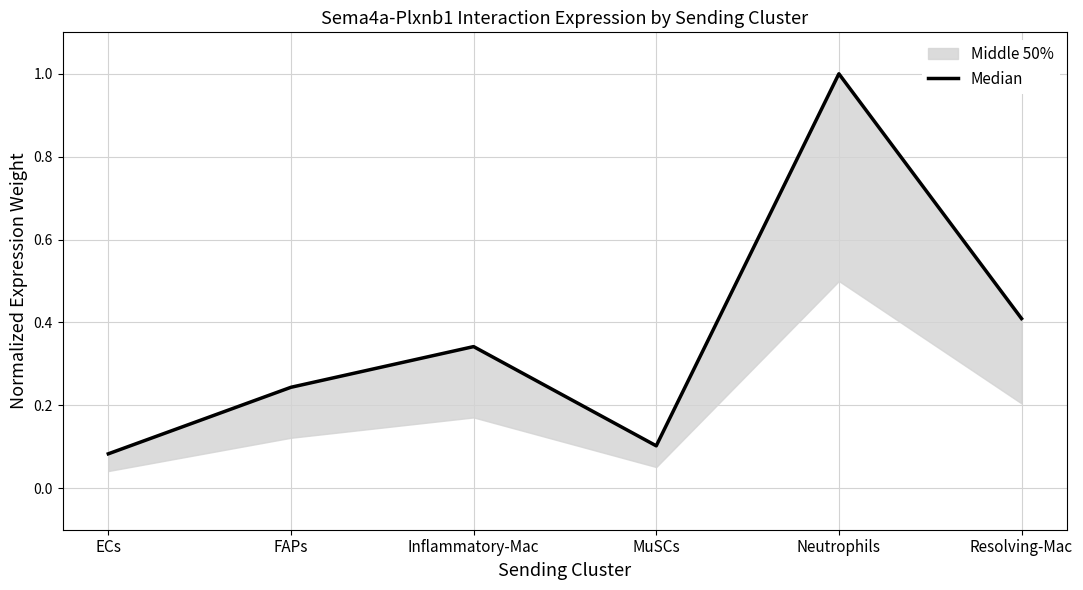

List the labels in order of value, smallest first.

ECs, MuSCs, FAPs, Inflammatory-Mac, Resolving-Mac, Neutrophils